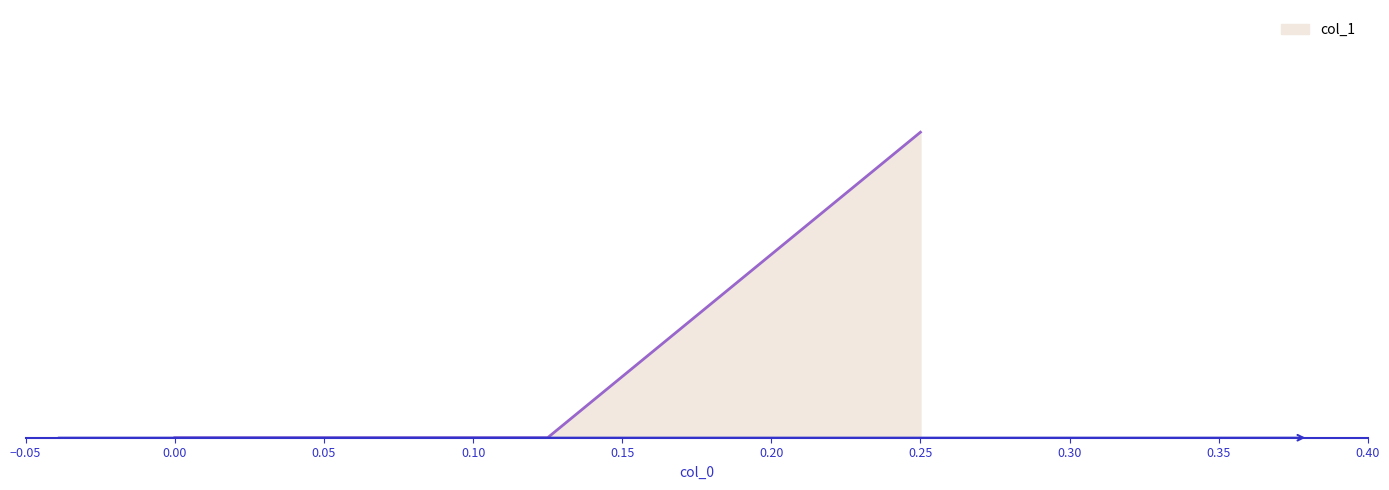

Reading left to right, list all the values displayed in this chart.

0.5	0.0	0.0